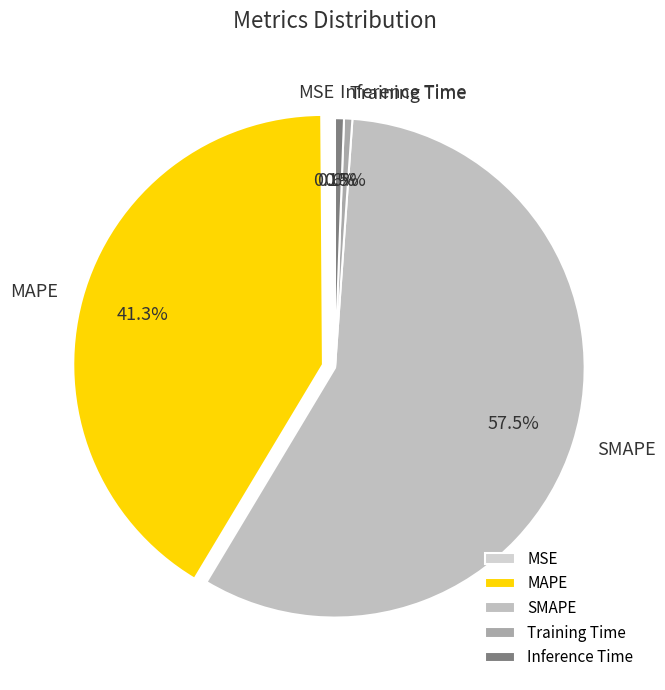

How much of the chart is everything except SMAPE?

42.5%